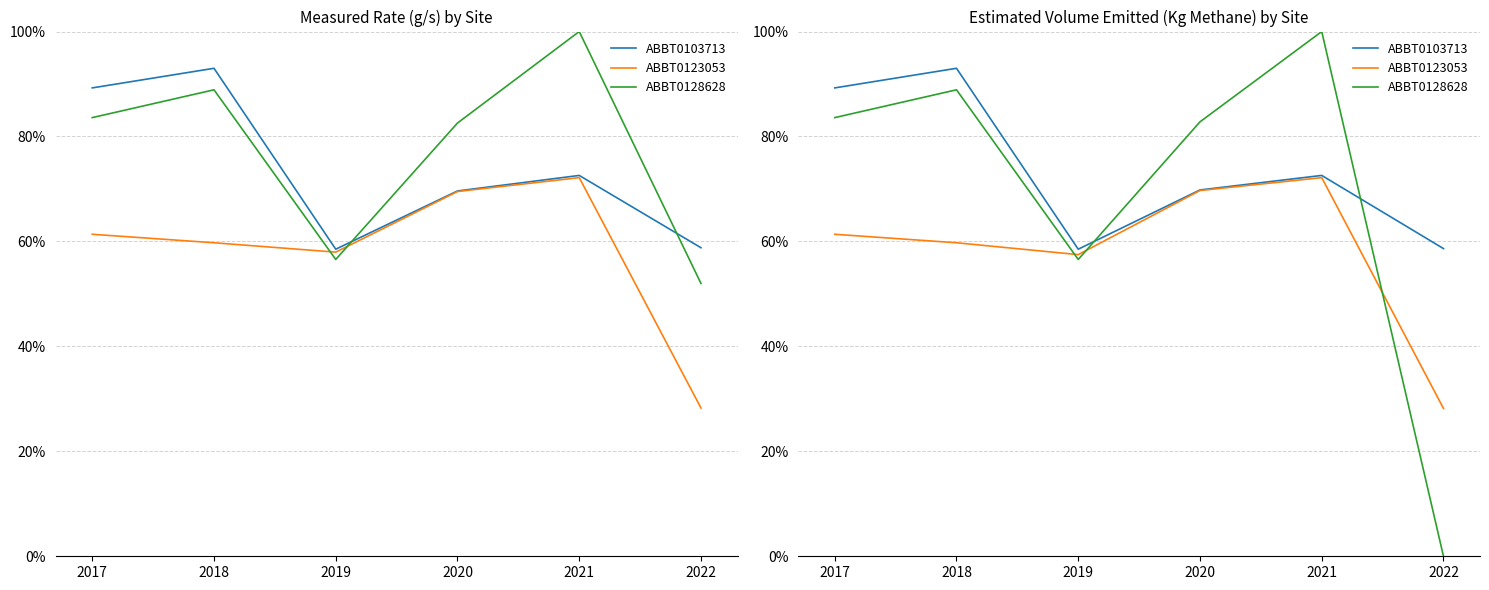

Does the chart display data point markers on the line(s)?

No